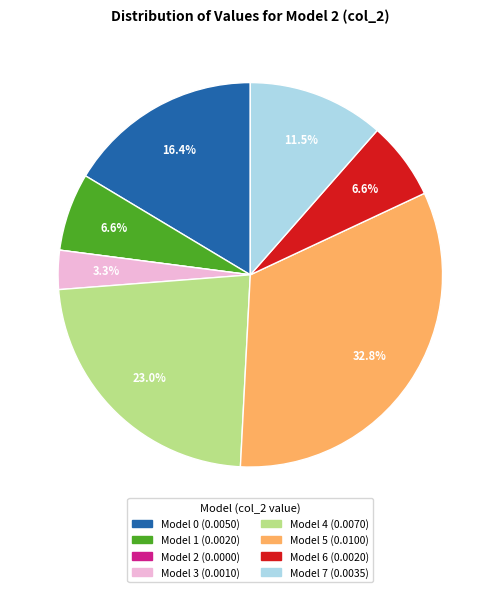

Does any single category account for the majority?

No